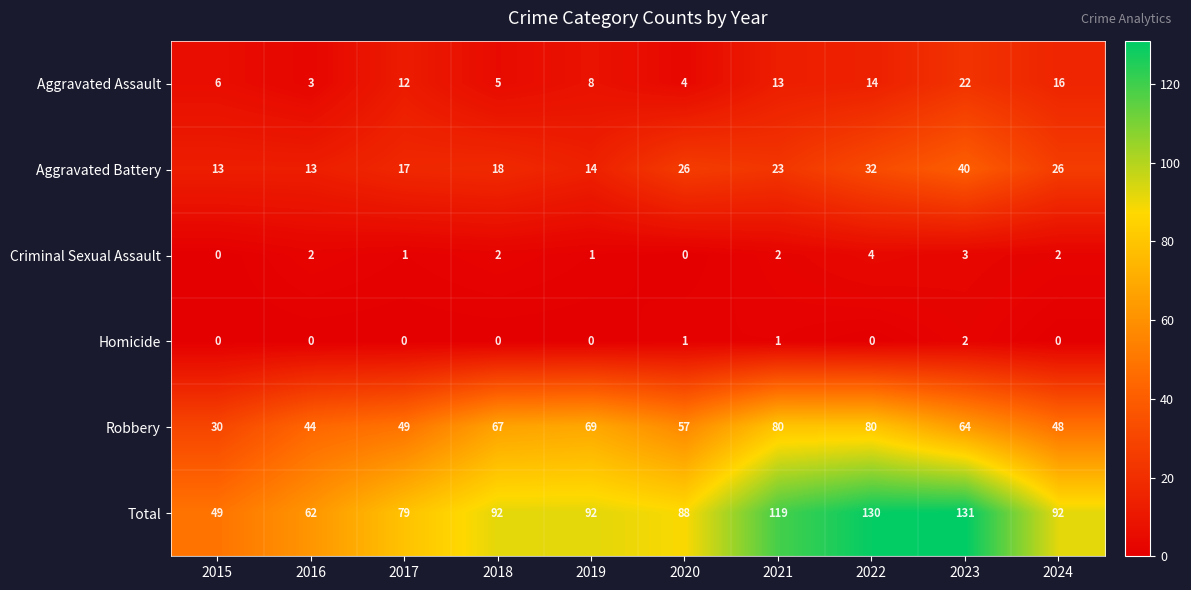

What is the sum of the Aggravated Assault values at 2016 and 2022?

17